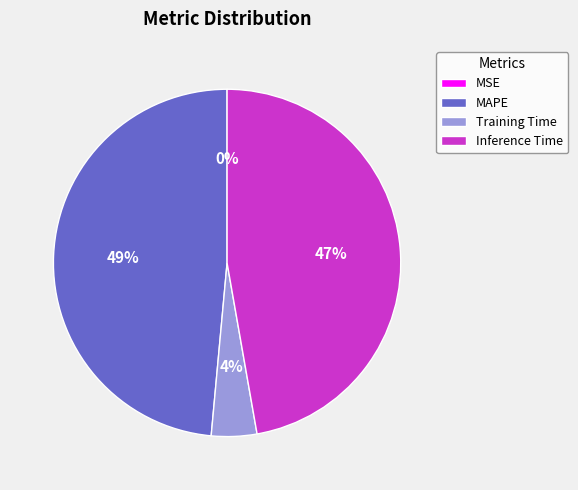

Is the sum of Training Time and MAPE greater than half?

Yes